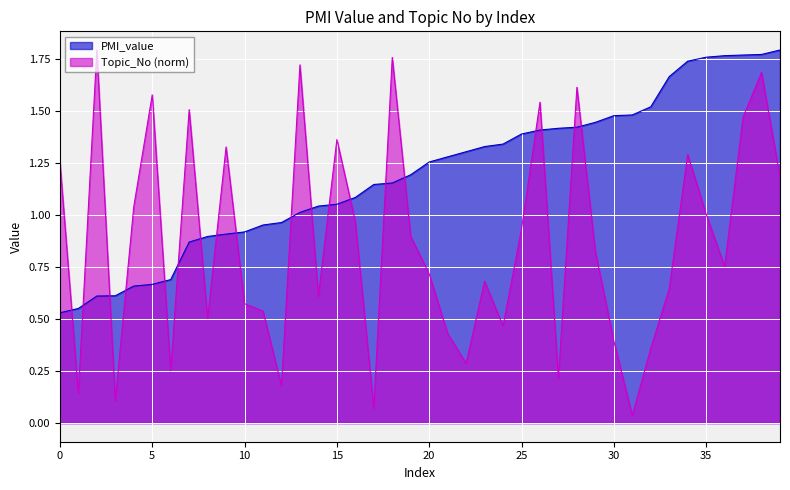

How many lines are shown in the chart?

2